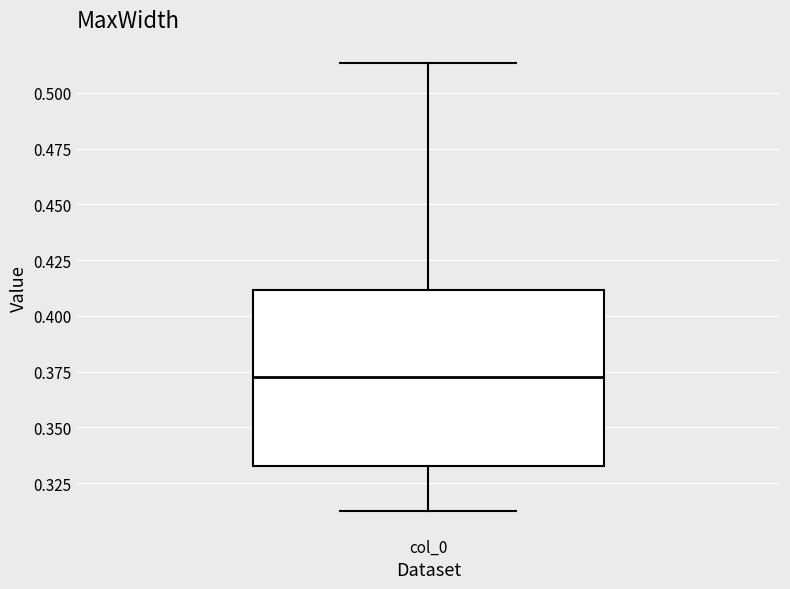

Where is the lower edge of the box for col_0 on the y-axis? The values are not printed on the chart, so give them approximately, as read against the axis.

0.330